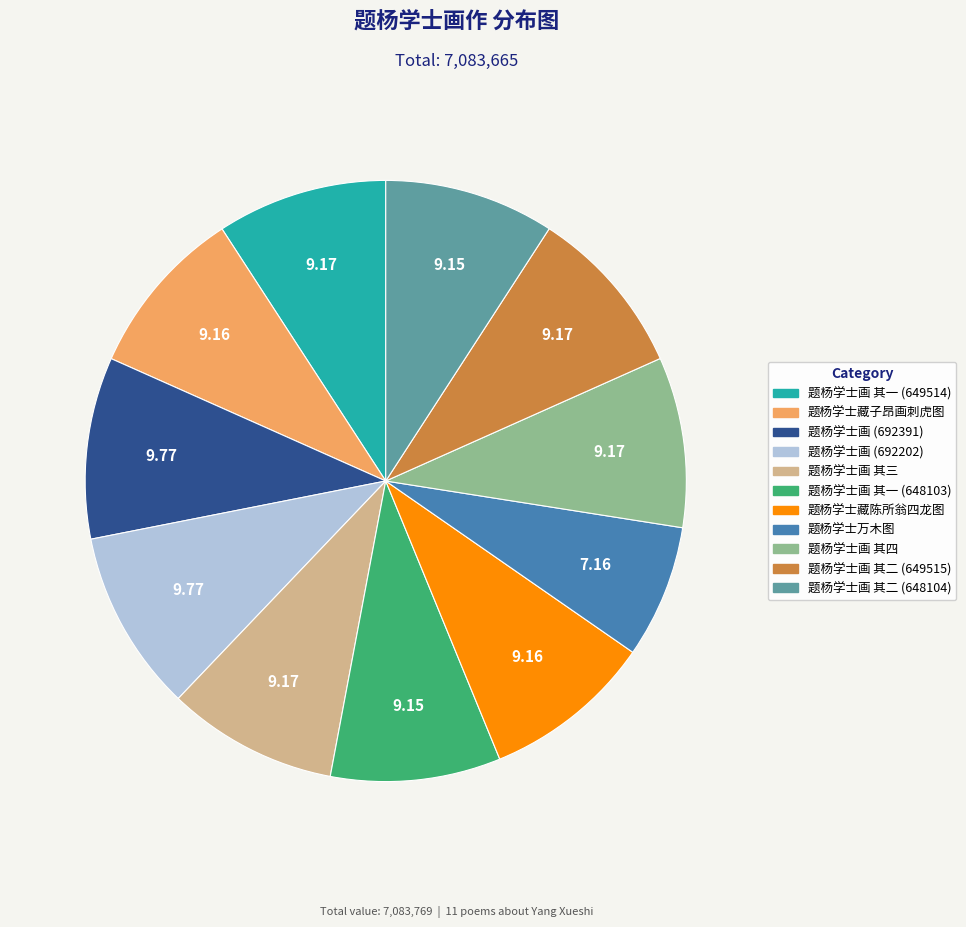

True or false: 题杨学士画 其二 (649515) accounts for 9% of the total.

True